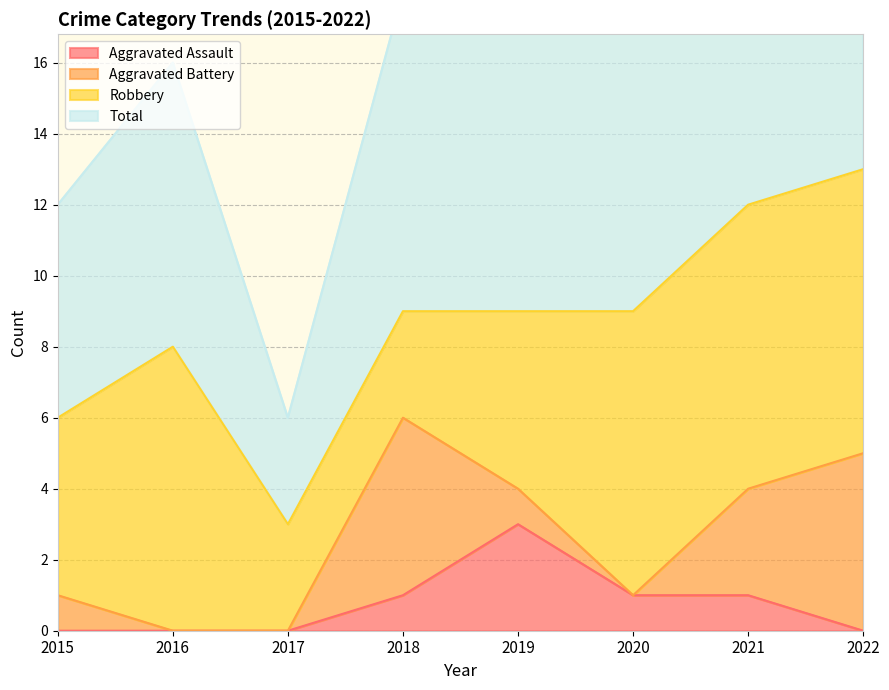

Where is Total nearest to the value 16?

2016